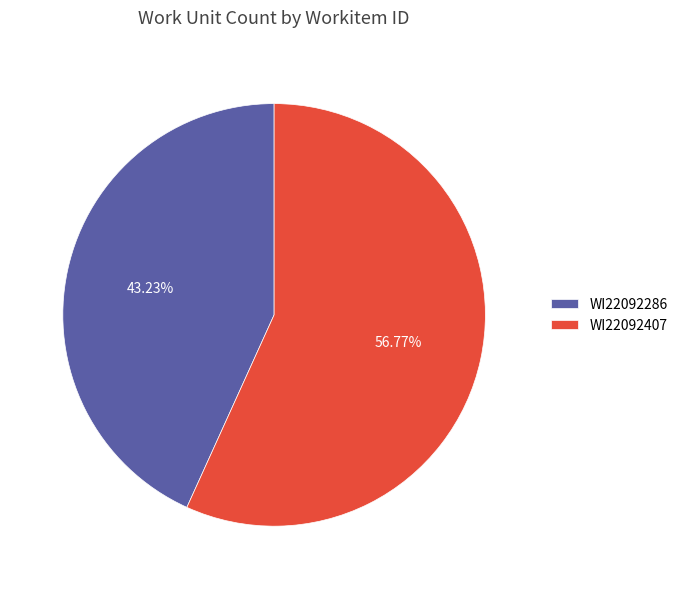

To the nearest percent, what percentage of the pie is WI22092286?

43%